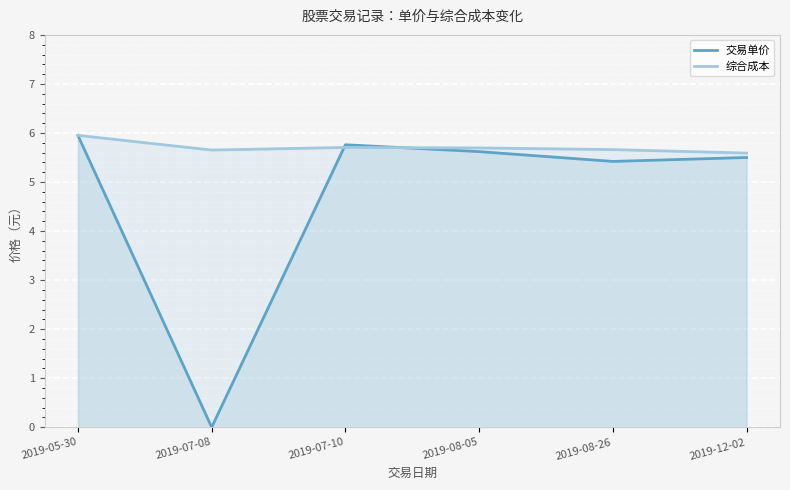

Which has a higher value, 2019-07-08 or 2019-08-26?

2019-08-26